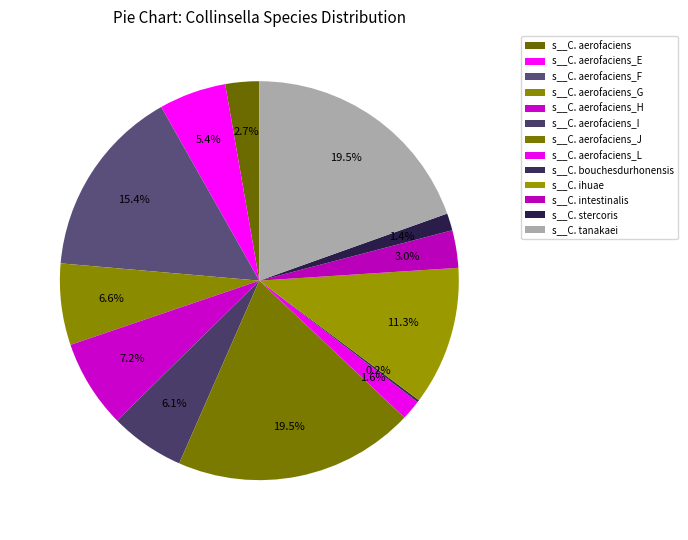

What is the smallest slice in the pie chart?

s__Collinsella bouchesdurhonensis